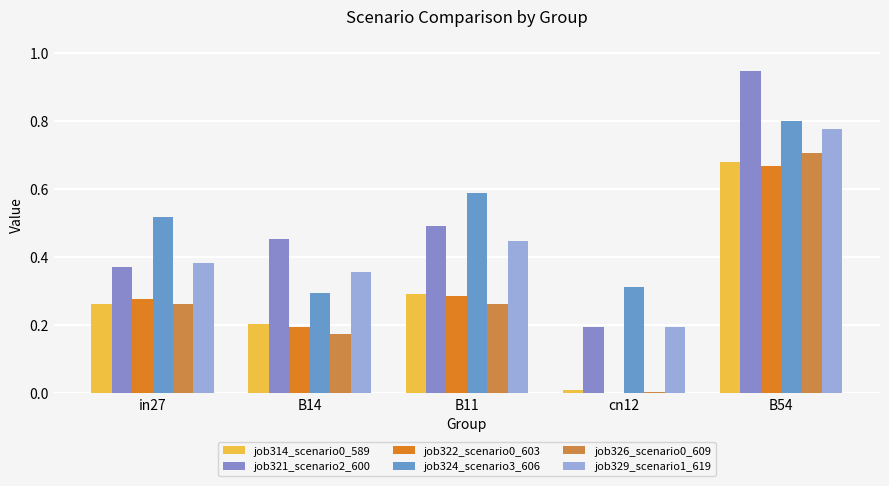

How many groups of bars are there?

5